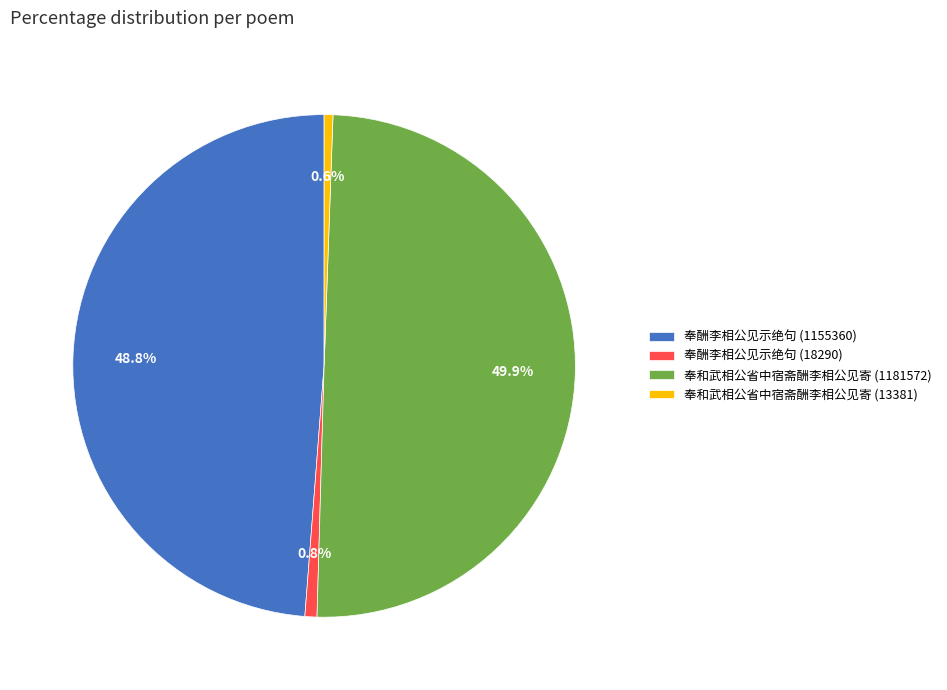

What percentage is the 奉和武相公省中宿斋酬李相公见寄 (13381) slice, to the nearest percent?

1%